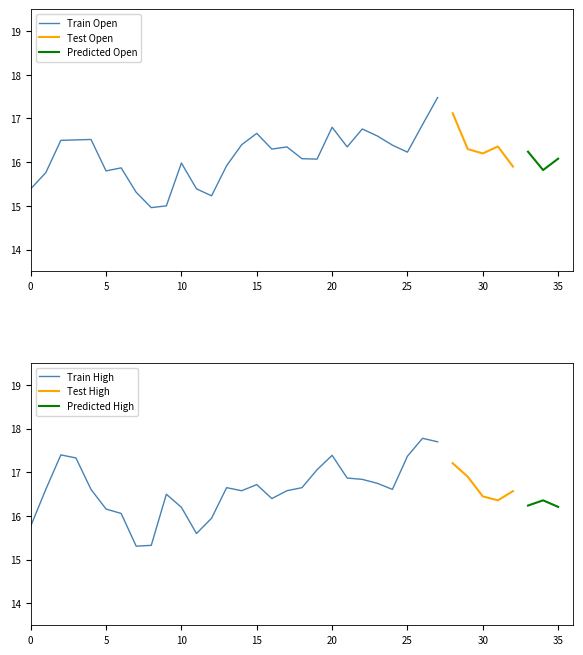

How many categories are shown in the chart?

36